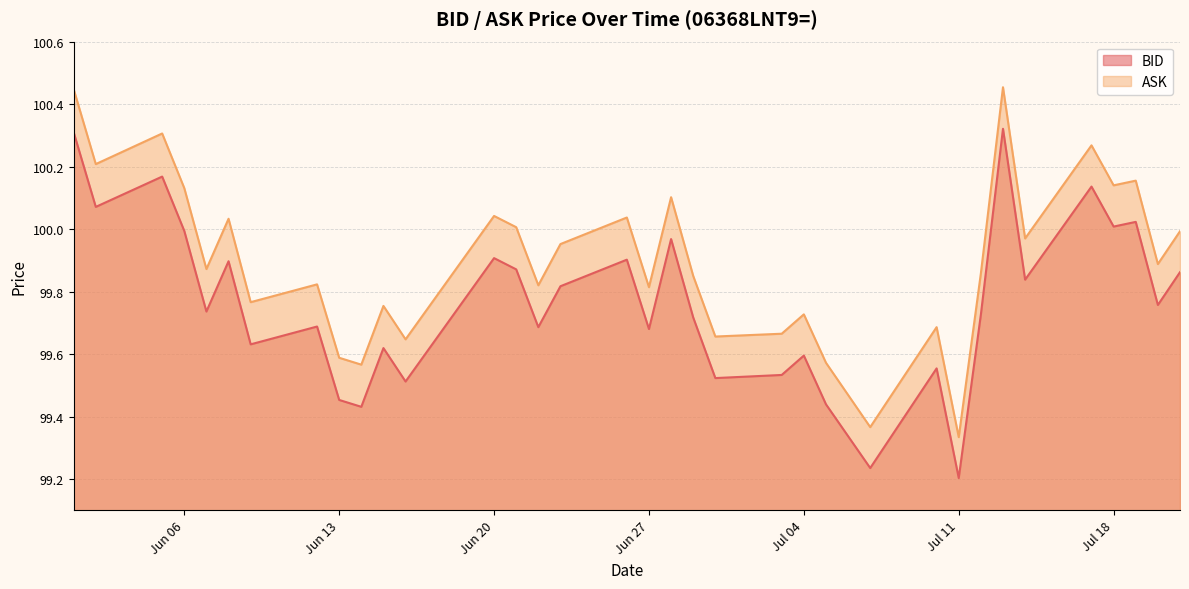

At which category does BID reach its first local peak?

2023-06-05